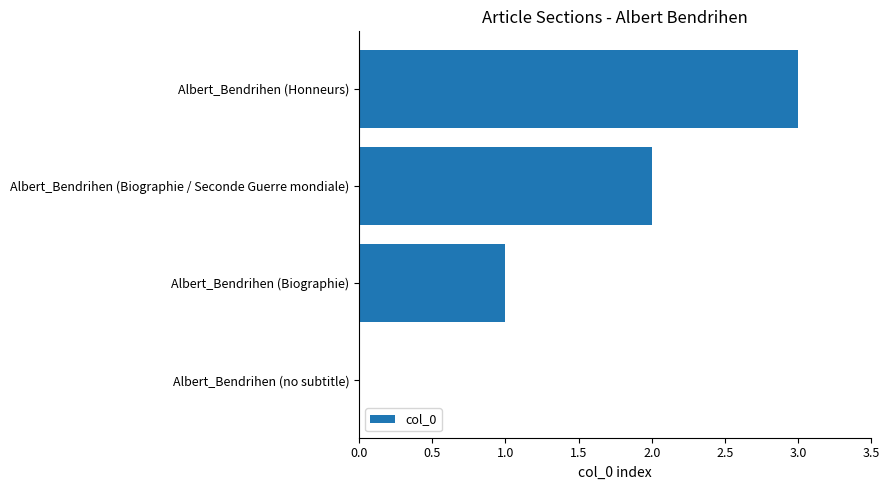

What is the sum of the values at Albert_Bendrihen (Biographie) and Albert_Bendrihen (Biographie / Seconde Guerre mondiale)?

3